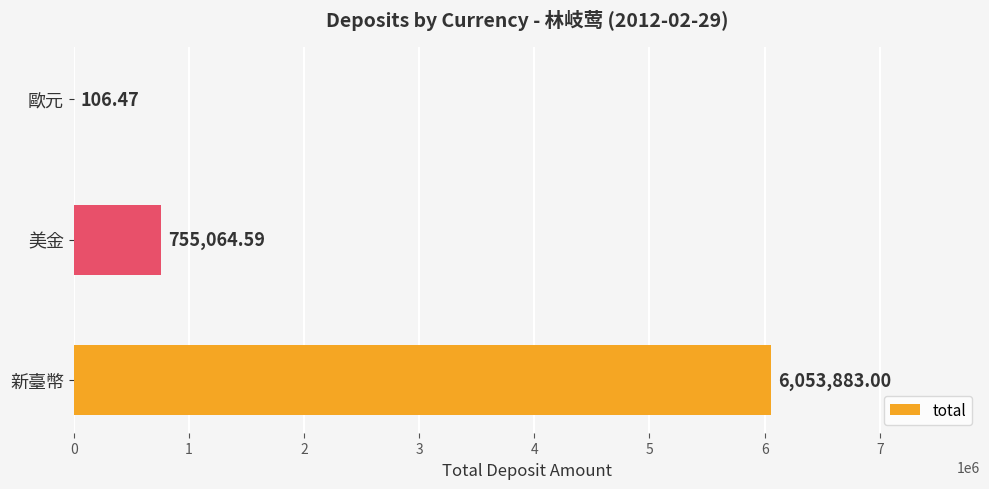

What is the sum of all values?

6809054.1